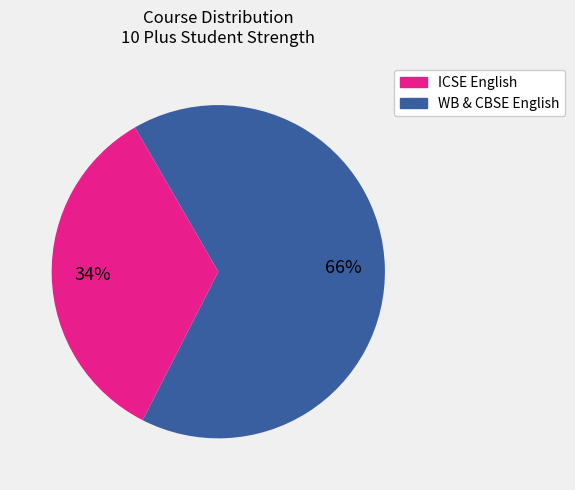

To the nearest percent, what is the difference between the largest and smallest slice percentages?

32%